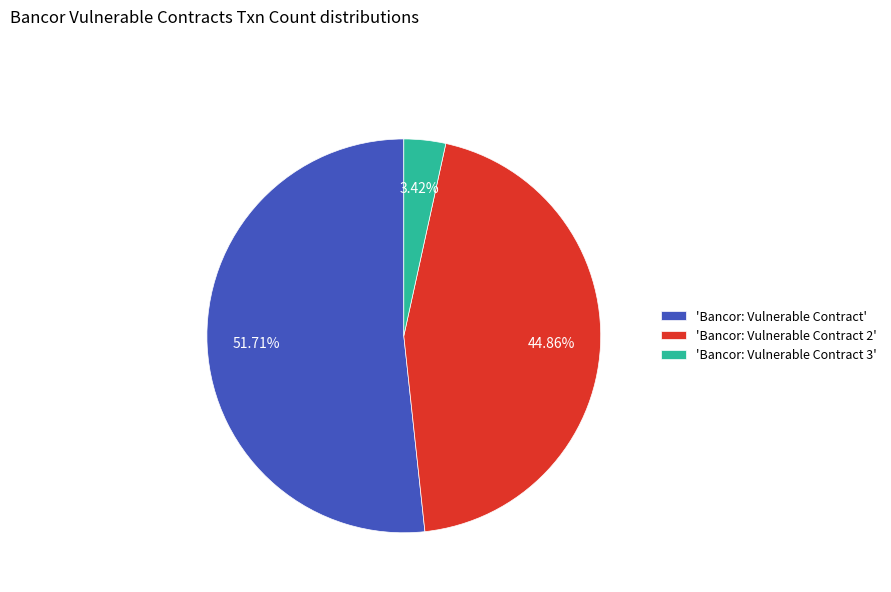

Combined, do 'Bancor: Vulnerable Contract 3' and 'Bancor: Vulnerable Contract' account for over 50%?

Yes